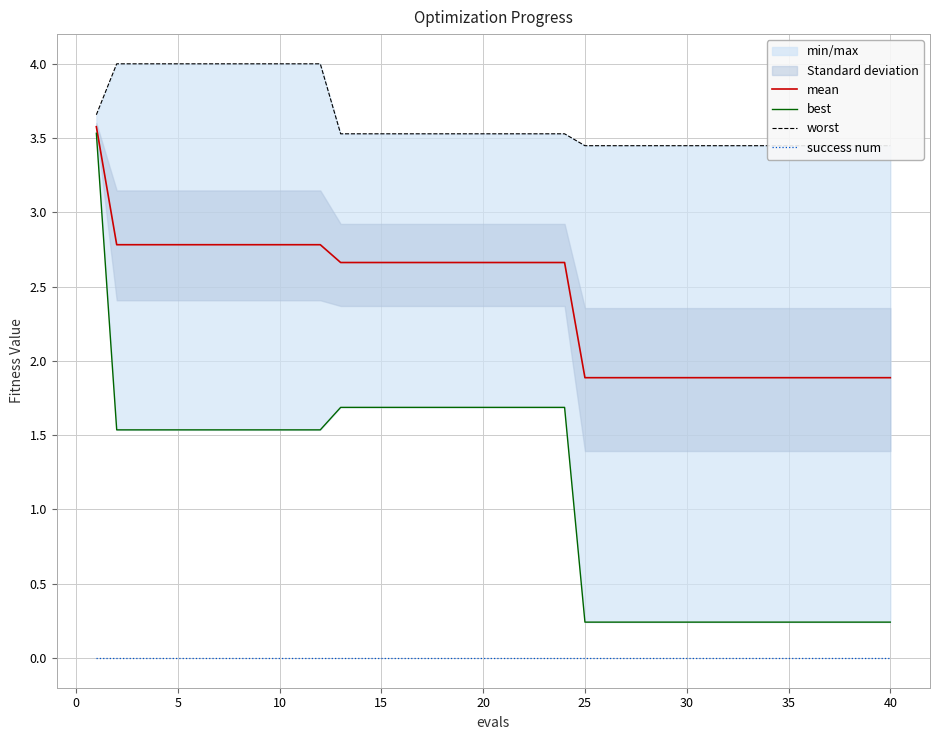

Reading left to right, list all the values displayed in this chart.

mean: 3.6	2.8	2.8	2.8	2.8	2.8	2.8	2.8	2.8	2.8	2.8	2.8	2.7	2.7	2.7	2.7	2.7	2.7	2.7	2.7	2.7	2.7	2.7	2.7	1.9	1.9	1.9	1.9	1.9	1.9	1.9	1.9	1.9	1.9	1.9	1.9	1.9	1.9	1.9	1.9
best: 3.5	1.5	1.5	1.5	1.5	1.5	1.5	1.5	1.5	1.5	1.5	1.5	1.7	1.7	1.7	1.7	1.7	1.7	1.7	1.7	1.7	1.7	1.7	1.7	0.2	0.2	0.2	0.2	0.2	0.2	0.2	0.2	0.2	0.2	0.2	0.2	0.2	0.2	0.2	0.2
worst: 3.7	4.0	4.0	4.0	4.0	4.0	4.0	4.0	4.0	4.0	4.0	4.0	3.5	3.5	3.5	3.5	3.5	3.5	3.5	3.5	3.5	3.5	3.5	3.5	3.4	3.4	3.4	3.4	3.4	3.4	3.4	3.4	3.4	3.4	3.4	3.4	3.4	3.4	3.4	3.4
success num: 0.0	0.0	0.0	0.0	0.0	0.0	0.0	0.0	0.0	0.0	0.0	0.0	0.0	0.0	0.0	0.0	0.0	0.0	0.0	0.0	0.0	0.0	0.0	0.0	0.0	0.0	0.0	0.0	0.0	0.0	0.0	0.0	0.0	0.0	0.0	0.0	0.0	0.0	0.0	0.0